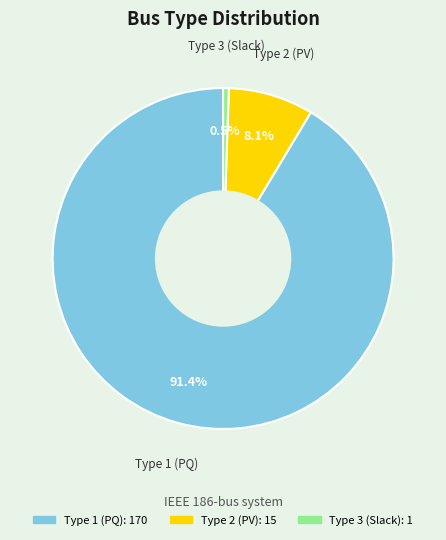

Is the sum of Type 3 and Type 2 greater than half?

No